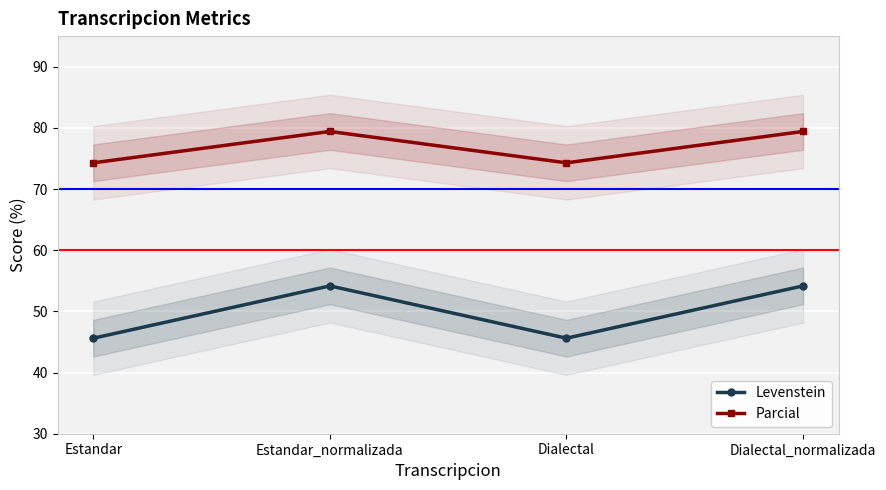

True or false: Parcial and Levenstein intersect in this chart.

False